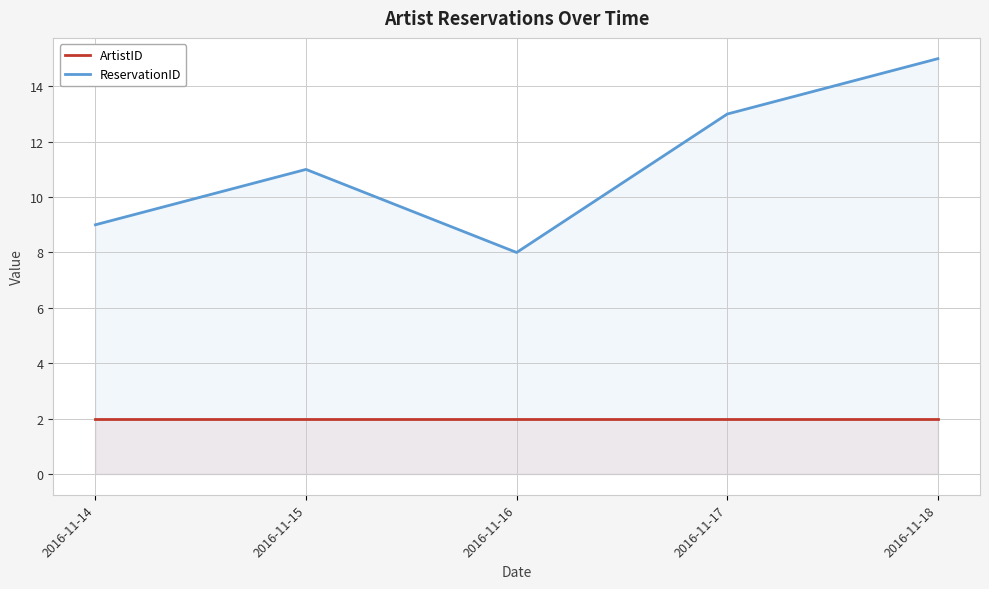

Which category has the lowest value across all series?

2016-11-14